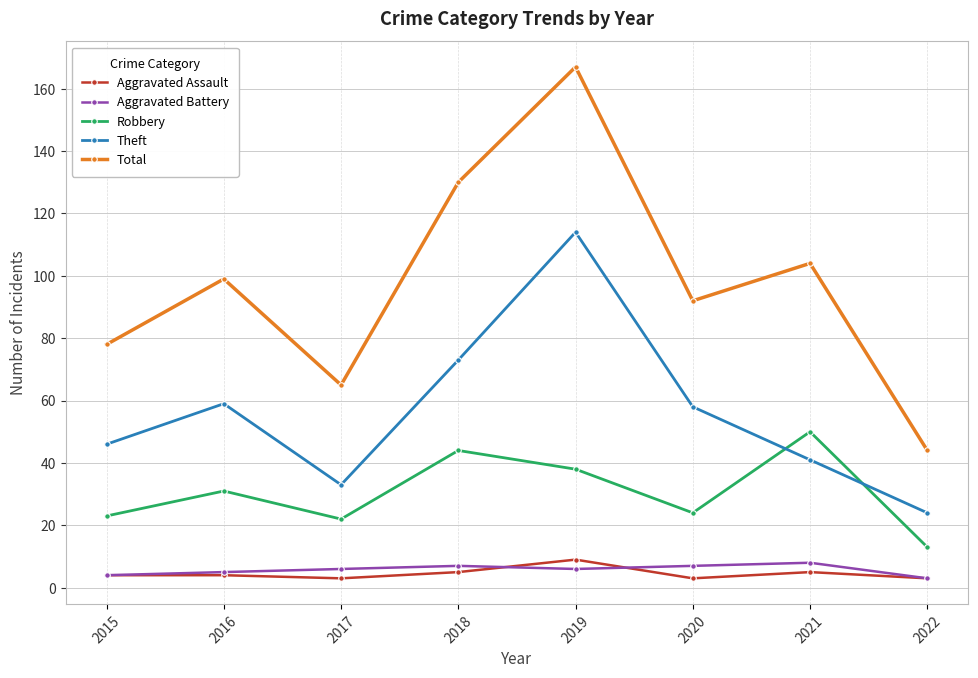

At which label is Theft closest to 69?

2018